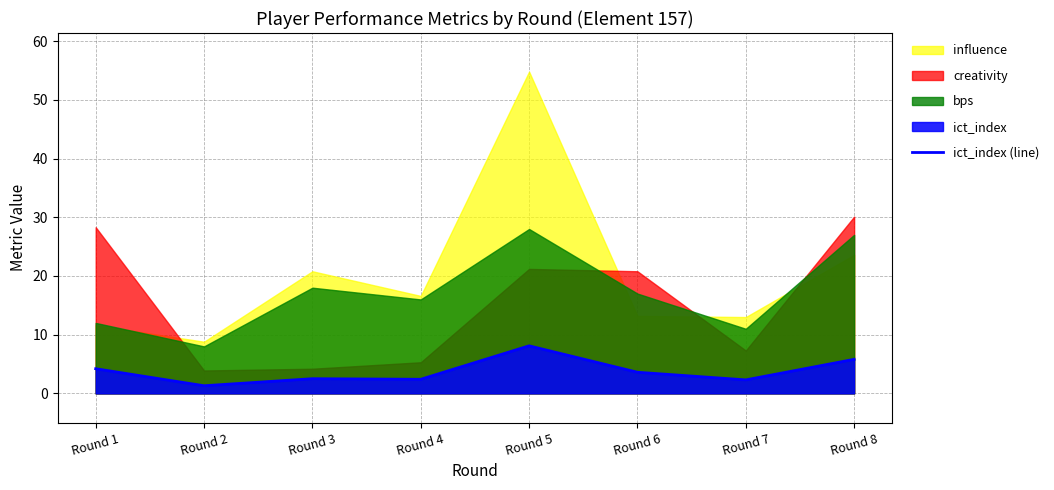

How many values exceed 3?

4